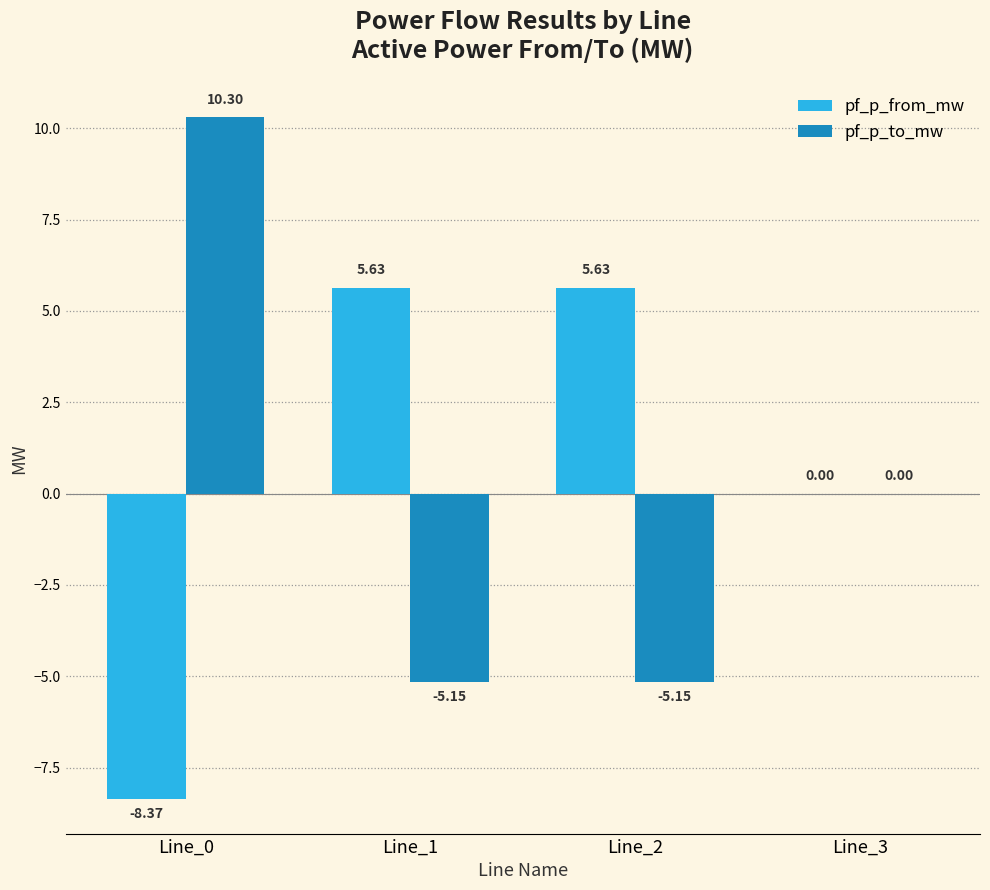

What is the sum of all pf_p_from_mw values?

2.9